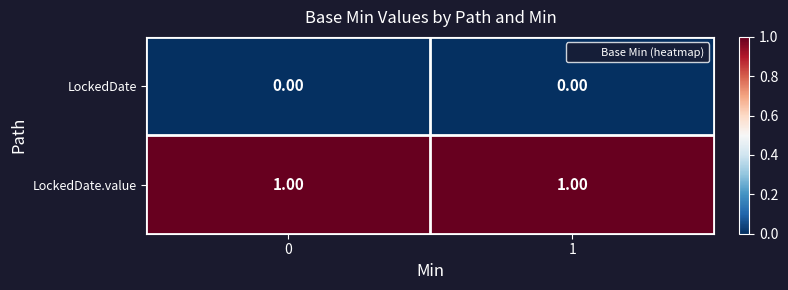

How many categories are shown in the chart?

2